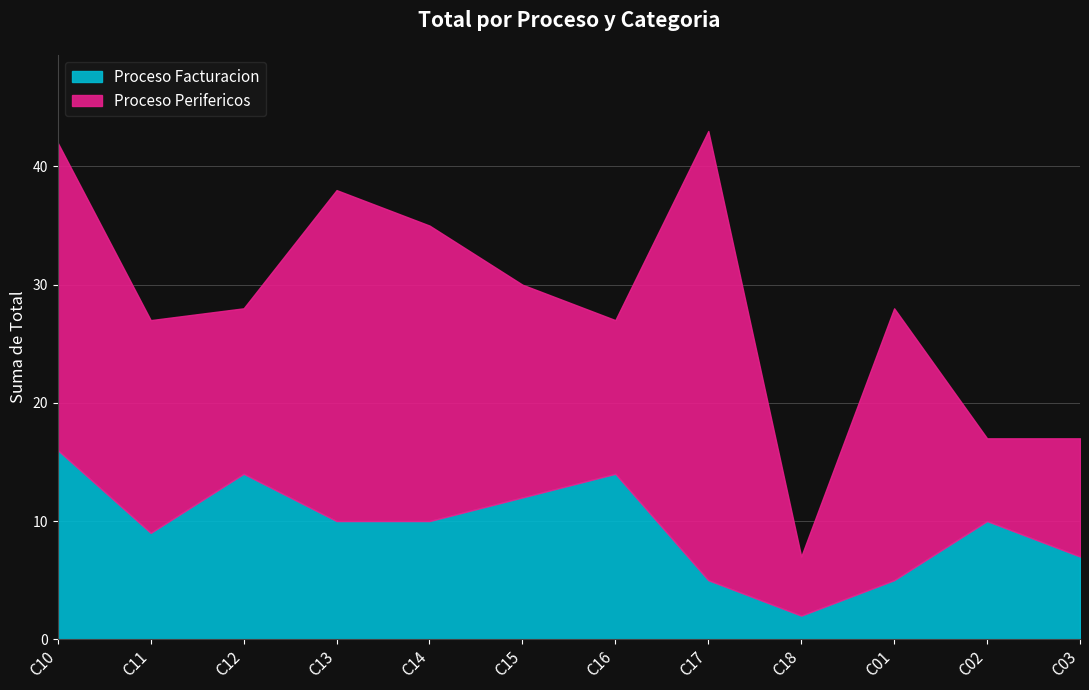

Which has a higher value, C10 or C18?

C10